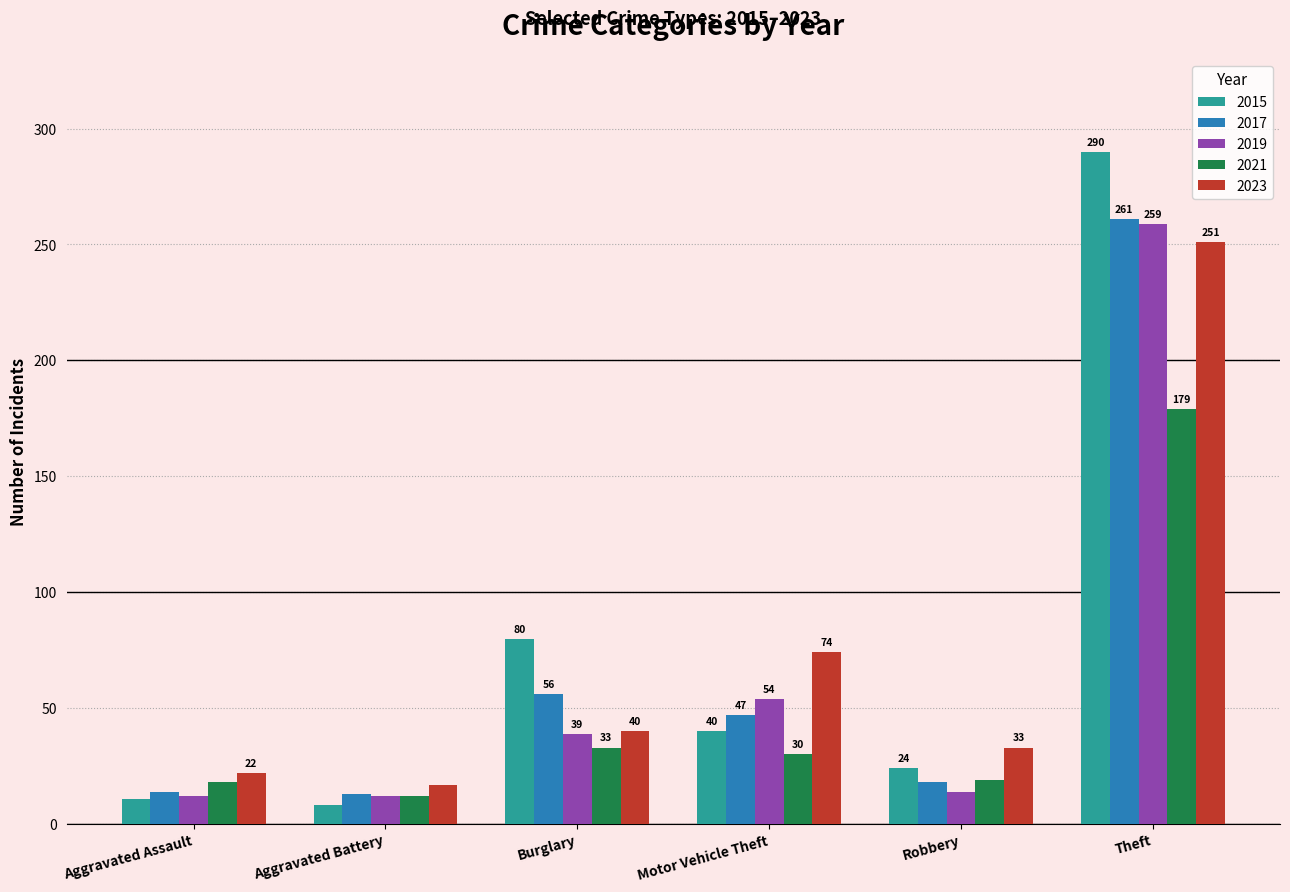

Count the number of data series in this chart.

5